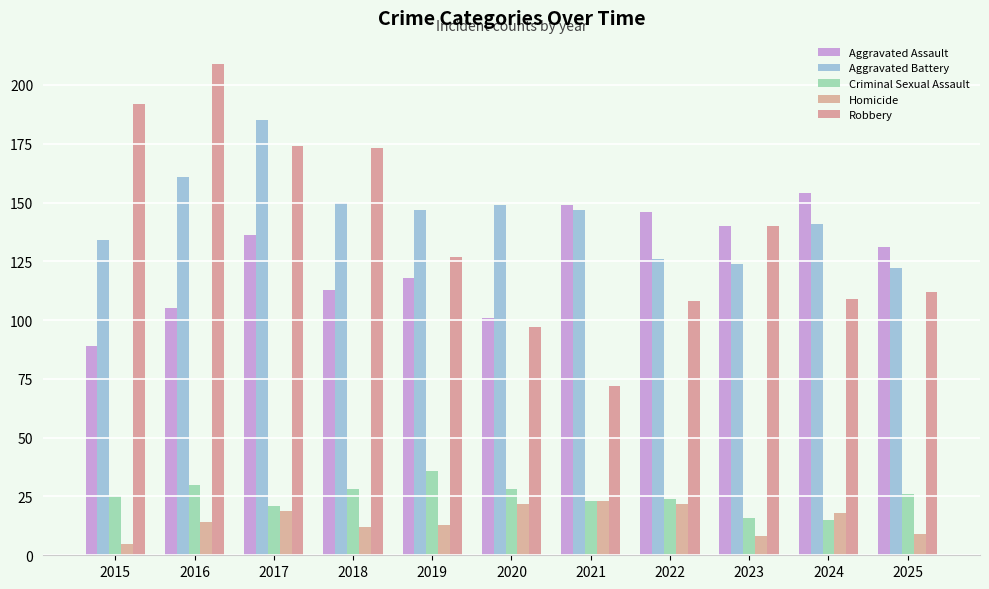

The value of Homicide at 2021 is 23. True or false?

True